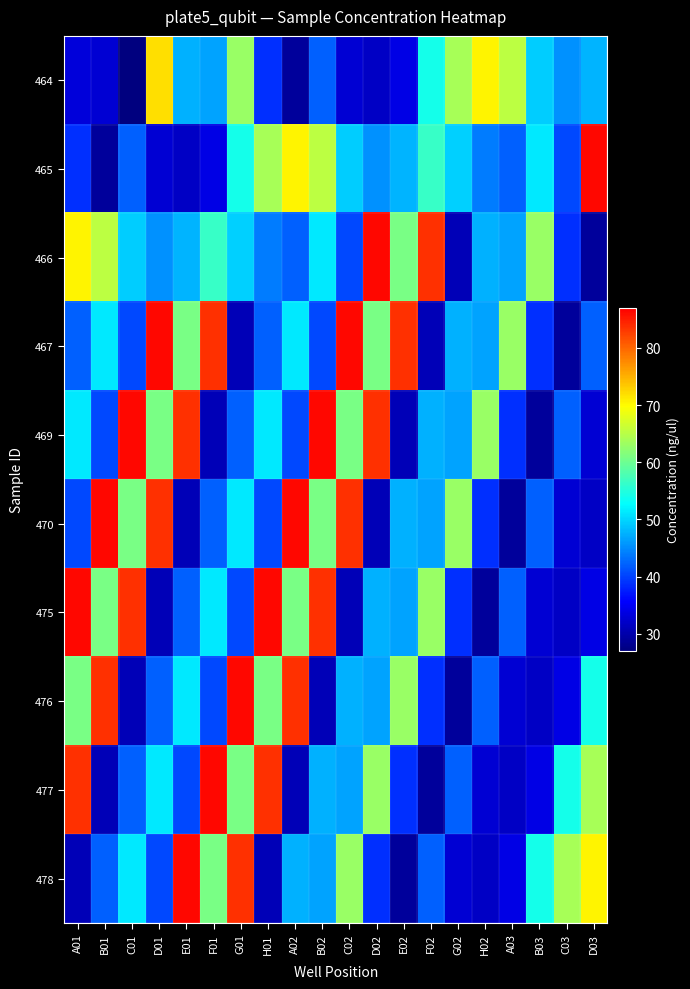

Between F01 and A02, which is larger?

F01